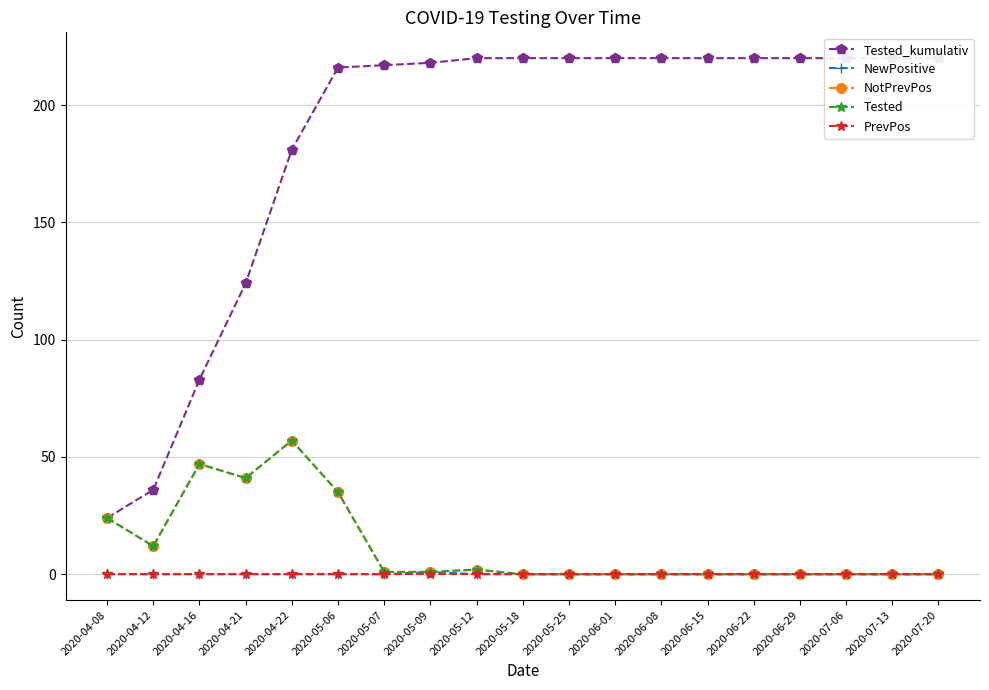

Reading right to left, transcribe all the data shown in this chart.

Tested_kumulativ: 2020-07-20=220	2020-07-13=220	2020-07-06=220	2020-06-29=220	2020-06-22=220	2020-06-15=220	2020-06-08=220	2020-06-01=220	2020-05-25=220	2020-05-18=220	2020-05-12=220	2020-05-09=218	2020-05-07=217	2020-05-06=216	2020-04-22=181	2020-04-21=124	2020-04-16=83	2020-04-12=36	2020-04-08=24
NewPositive: 2020-07-20=0	2020-07-13=0	2020-07-06=0	2020-06-29=0	2020-06-22=0	2020-06-15=0	2020-06-08=0	2020-06-01=0	2020-05-25=0	2020-05-18=0	2020-05-12=0	2020-05-09=1	2020-05-07=0	2020-05-06=0	2020-04-22=0	2020-04-21=0	2020-04-16=0	2020-04-12=0	2020-04-08=0
NotPrevPos: 2020-07-20=0	2020-07-13=0	2020-07-06=0	2020-06-29=0	2020-06-22=0	2020-06-15=0	2020-06-08=0	2020-06-01=0	2020-05-25=0	2020-05-18=0	2020-05-12=2	2020-05-09=1	2020-05-07=1	2020-05-06=35	2020-04-22=57	2020-04-21=41	2020-04-16=47	2020-04-12=12	2020-04-08=24
Tested: 2020-07-20=0	2020-07-13=0	2020-07-06=0	2020-06-29=0	2020-06-22=0	2020-06-15=0	2020-06-08=0	2020-06-01=0	2020-05-25=0	2020-05-18=0	2020-05-12=2	2020-05-09=1	2020-05-07=1	2020-05-06=35	2020-04-22=57	2020-04-21=41	2020-04-16=47	2020-04-12=12	2020-04-08=24
PrevPos: 2020-07-20=0	2020-07-13=0	2020-07-06=0	2020-06-29=0	2020-06-22=0	2020-06-15=0	2020-06-08=0	2020-06-01=0	2020-05-25=0	2020-05-18=0	2020-05-12=0	2020-05-09=0	2020-05-07=0	2020-05-06=0	2020-04-22=0	2020-04-21=0	2020-04-16=0	2020-04-12=0	2020-04-08=0